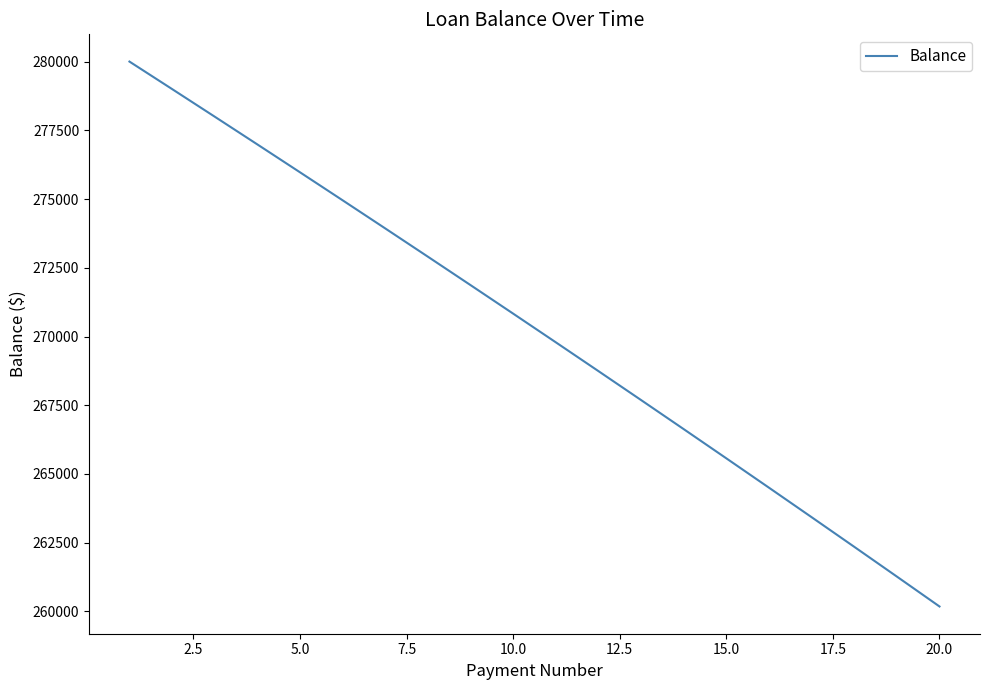

What is the smallest value displayed?

260176.1